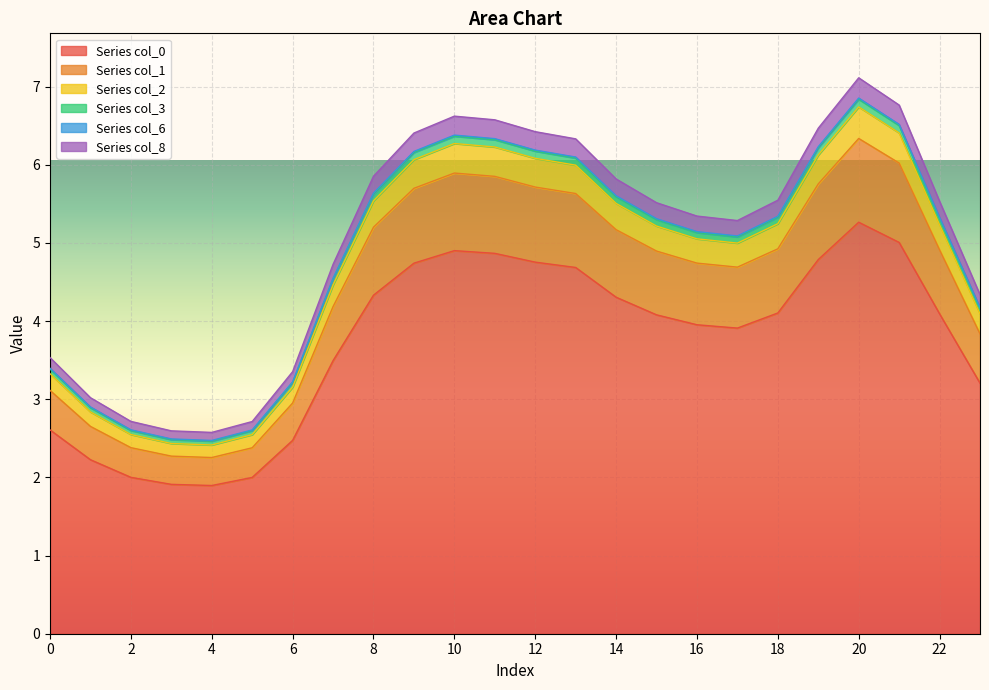

Count the number of categories in the chart.

24